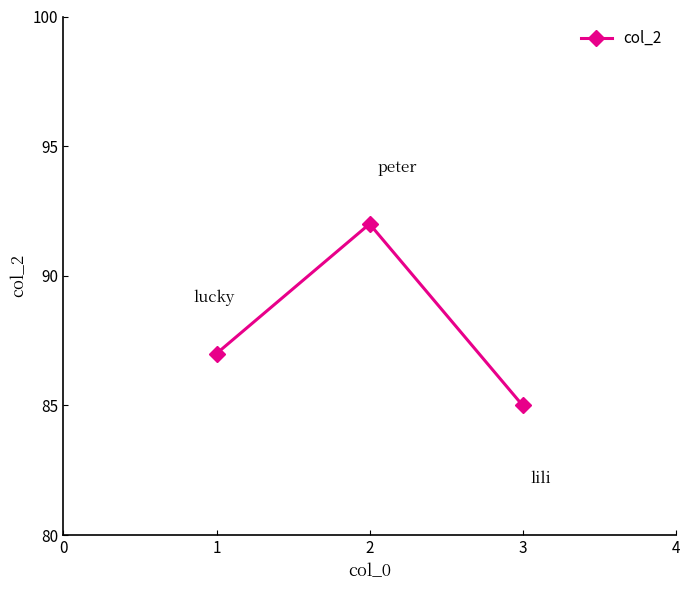

Reading left to right, list all the values displayed in this chart.

87	92	85